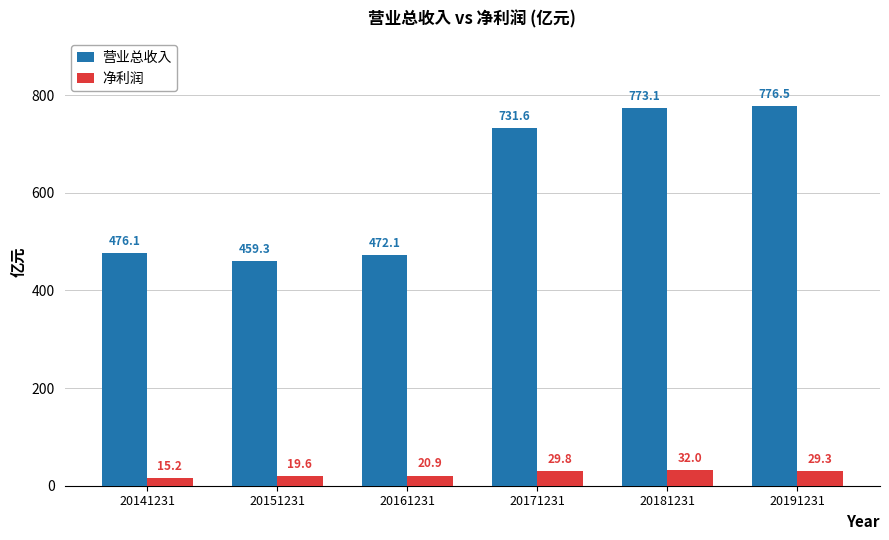

True or false: 营业总收入 has a value of 476.1 at 20141231.

True